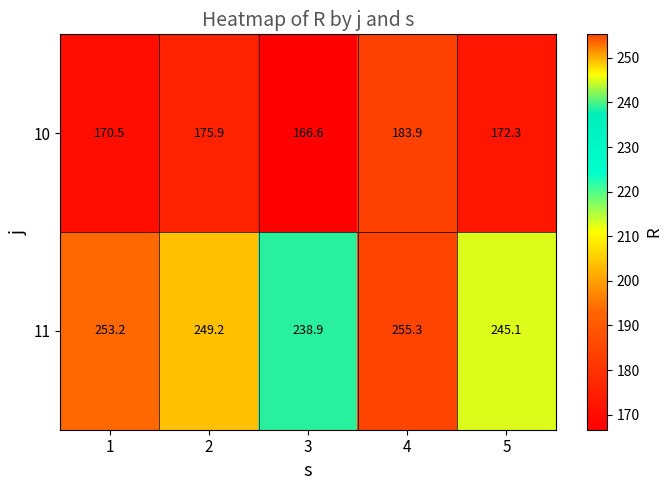

What is the greatest value displayed?

255.3